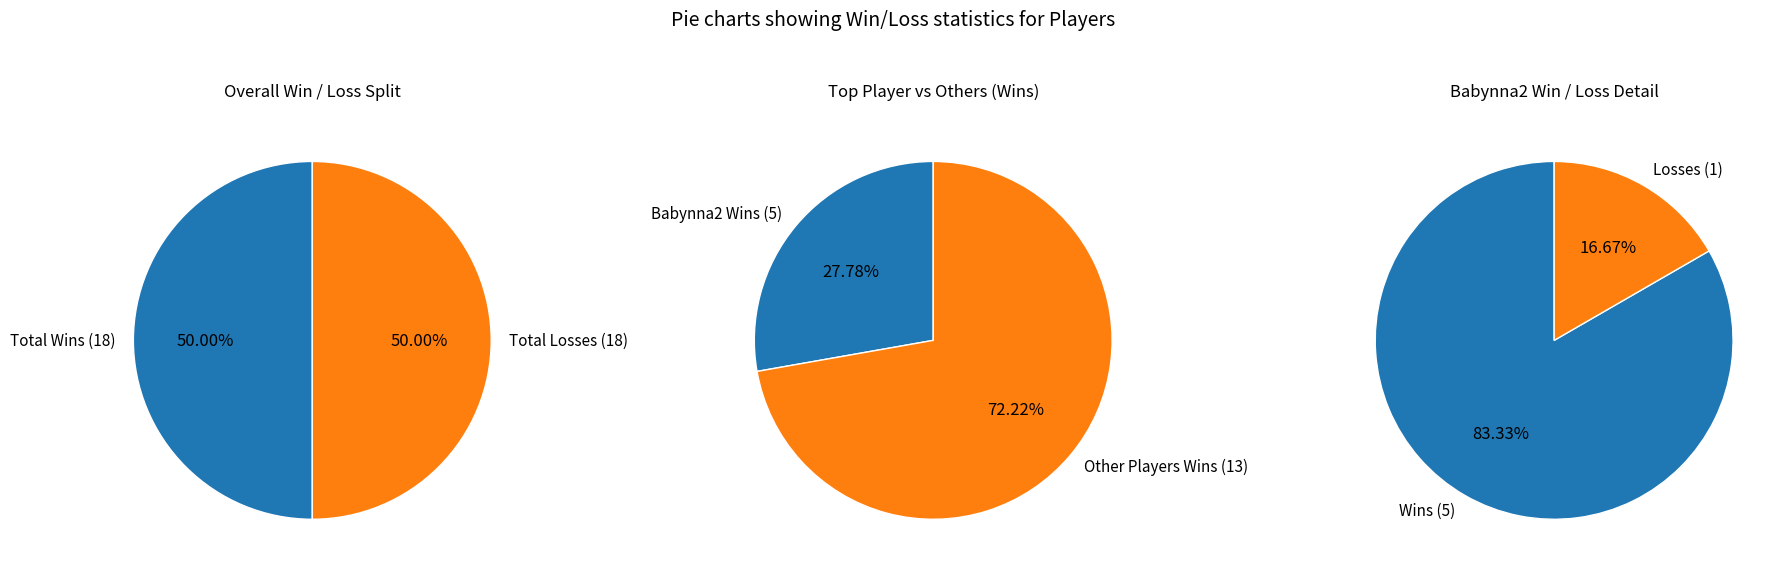

Is it true that ReWiCO is 27% of the pie?

False